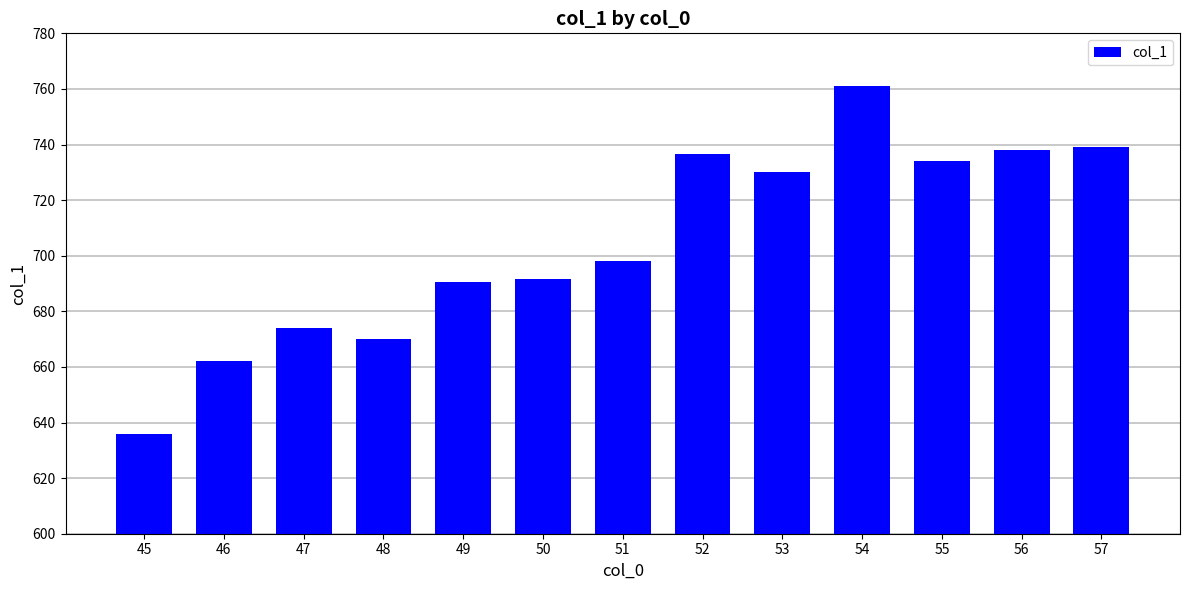

How many data points are less than 698?

6